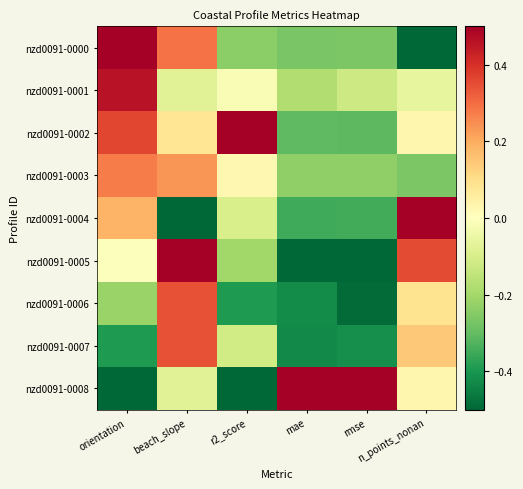

What is the difference between the highest and lowest values at mae?

1.0